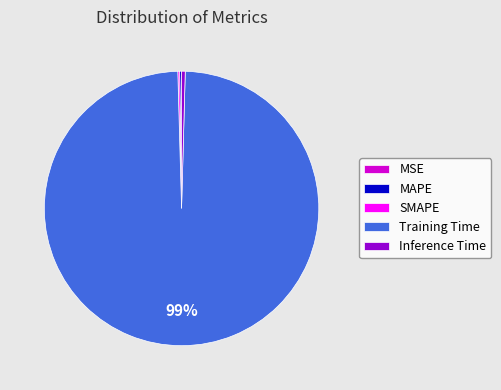

True or false: Inference Time accounts for 10% of the total.

False